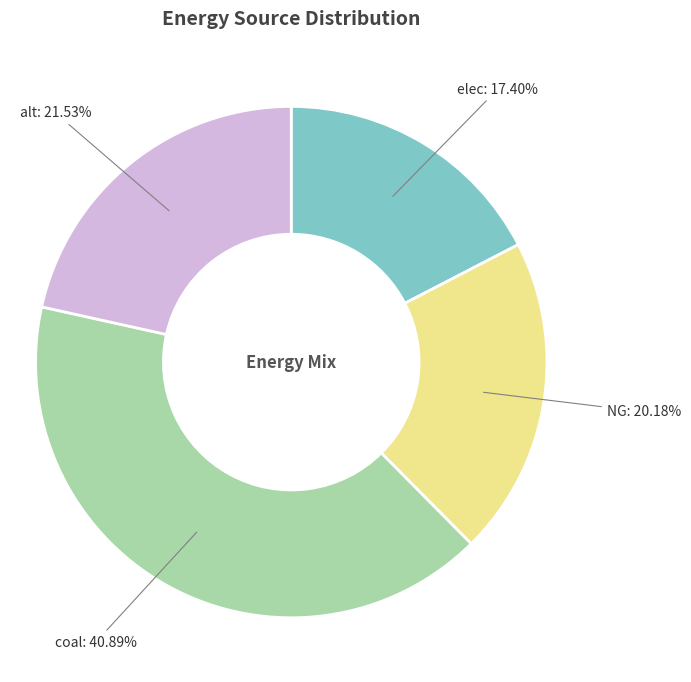

Does any single category account for the majority?

No